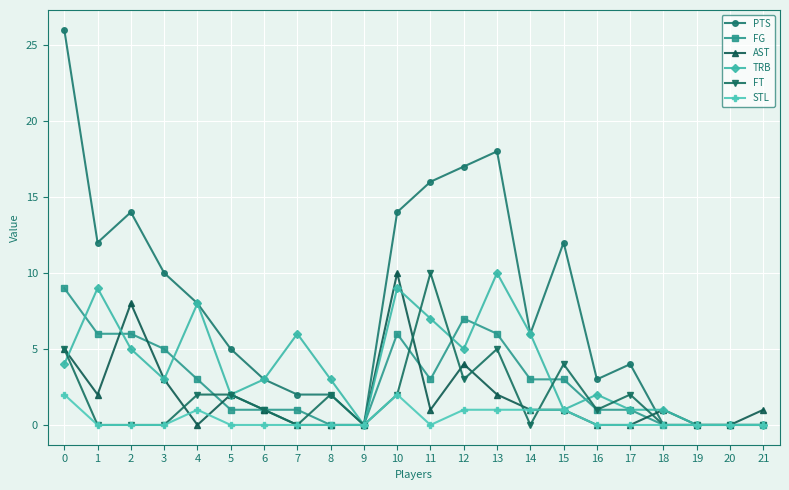

At which label does FT reach its peak?

11